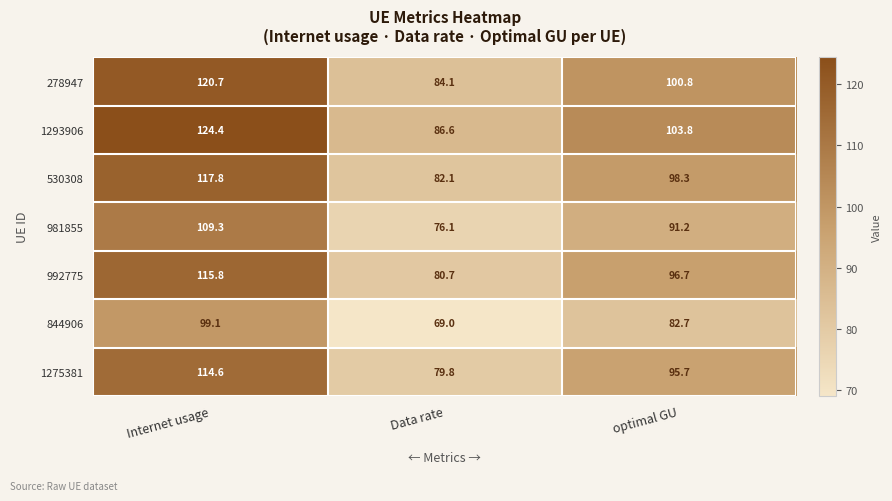

What is the minimum value shown in the chart?

69.0